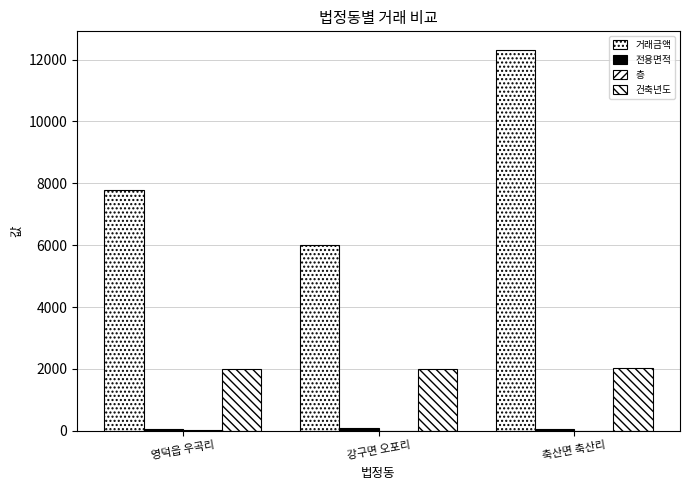

What is the maximum value for 전용면적?

75.5